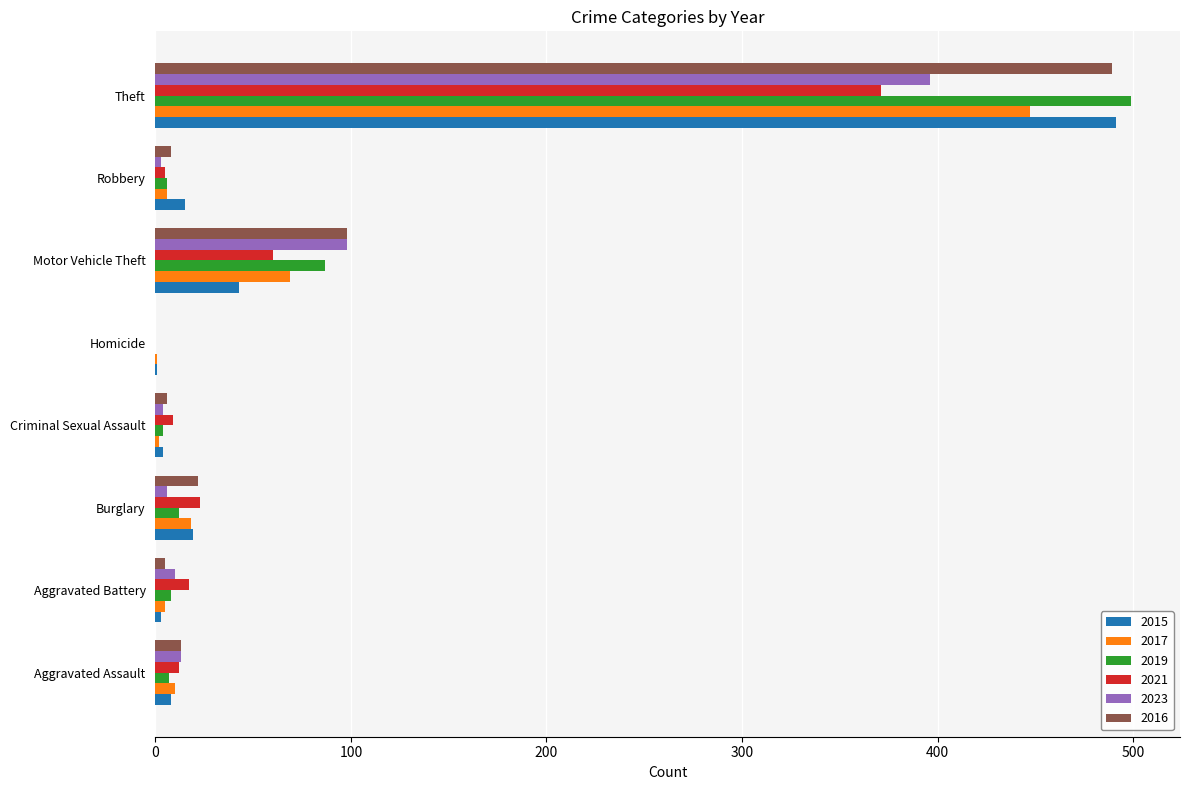

What are all the series names shown in the legend?

2015, 2017, 2019, 2021, 2023, 2016